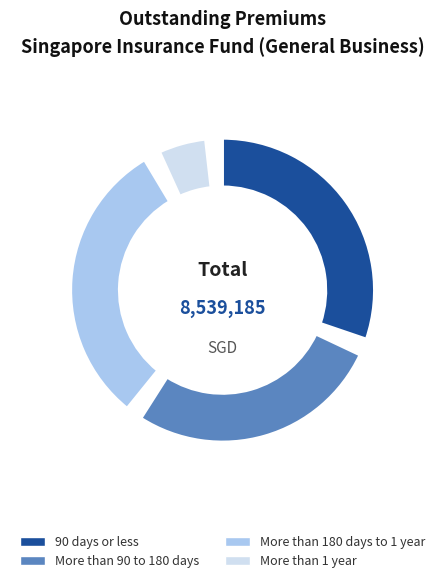

Approximately how many times larger is the value at 90 days or less compared to More than 1 year?

6.0